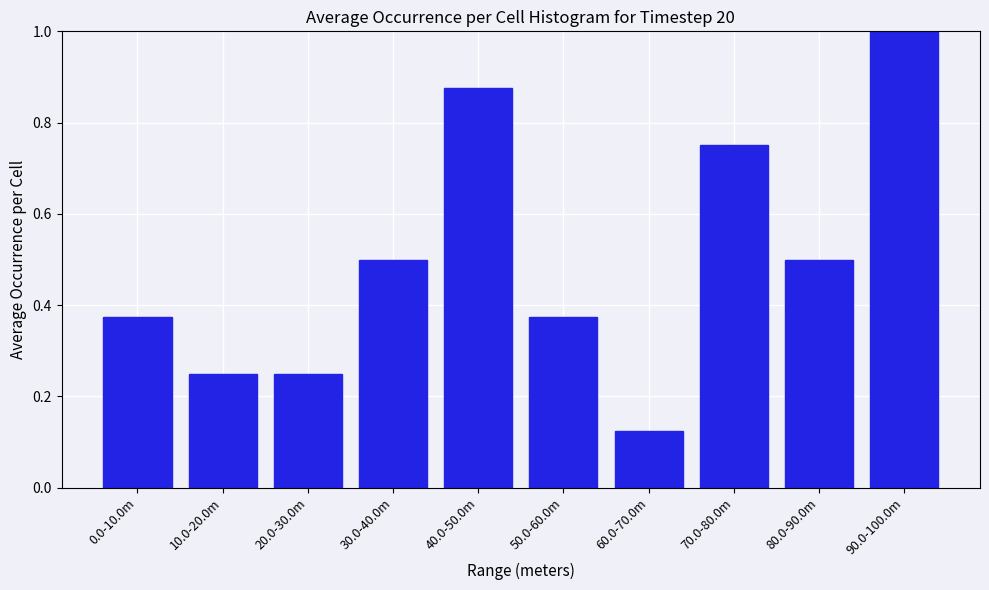

What is the value of the 9th bar from the left?

0.5